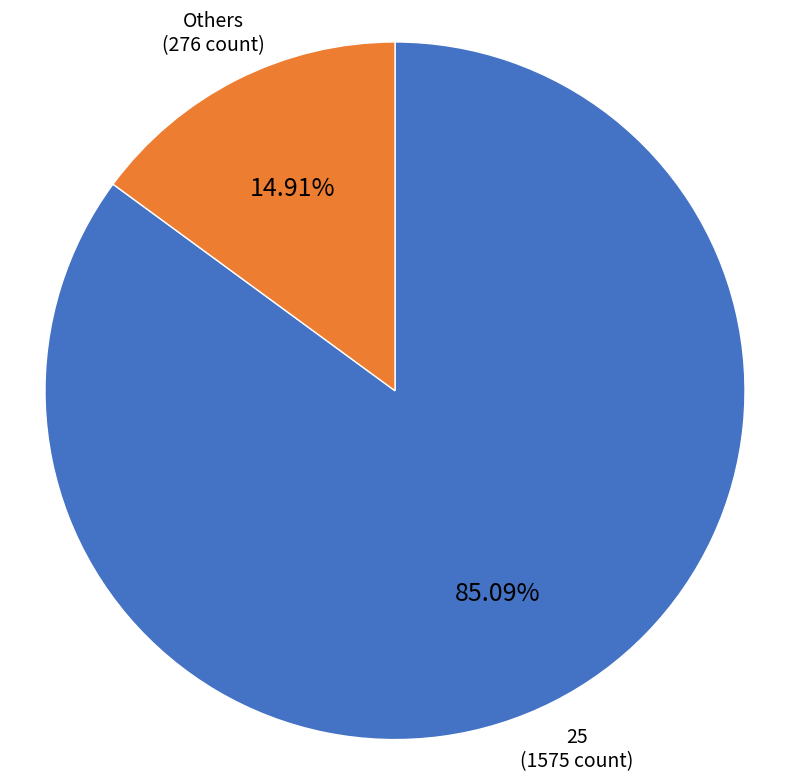

Is there a majority slice in this chart?

Yes